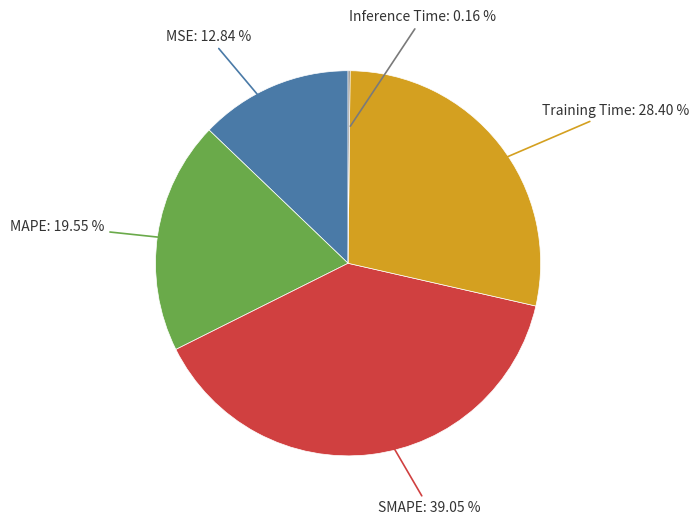

Is there a majority slice in this chart?

No